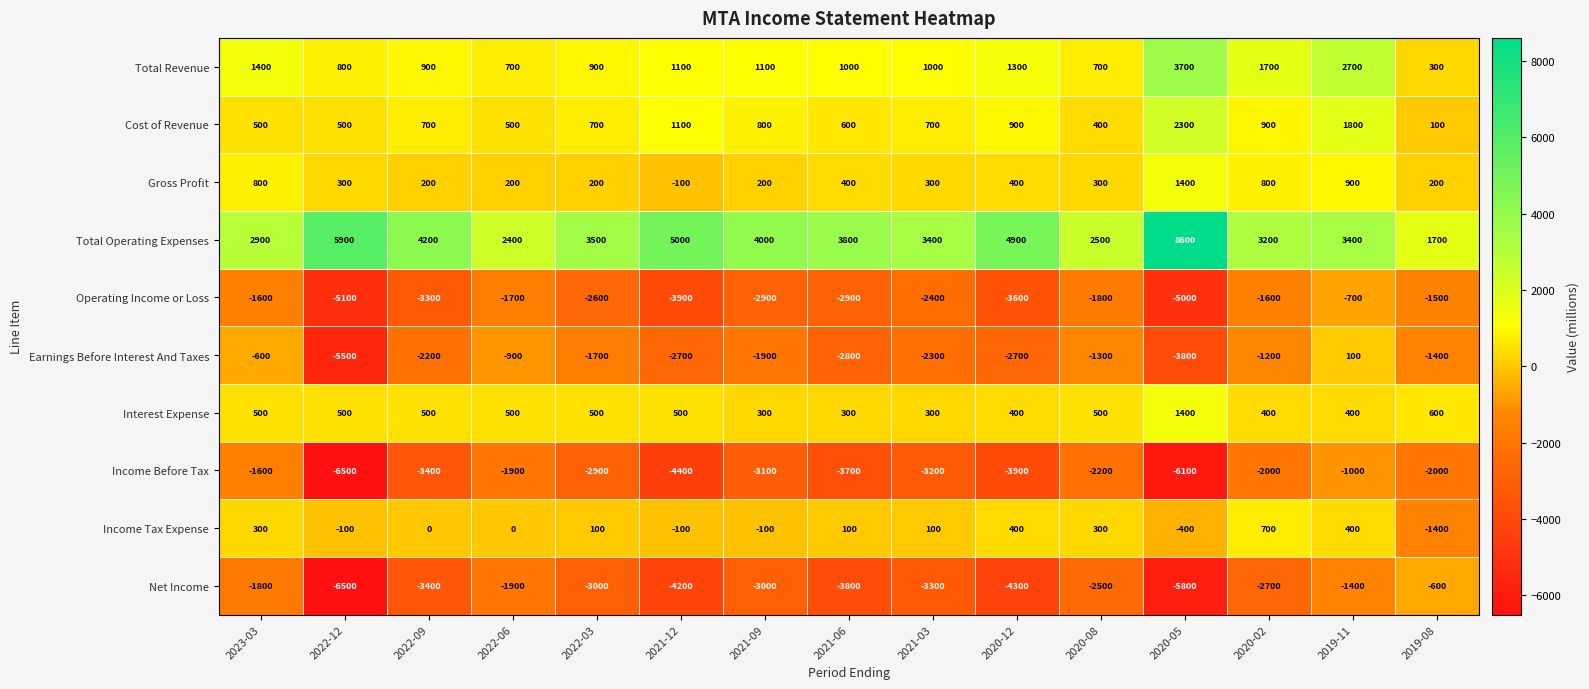

Is it true that Cost of Revenue equals 332 at 2021-12?

False